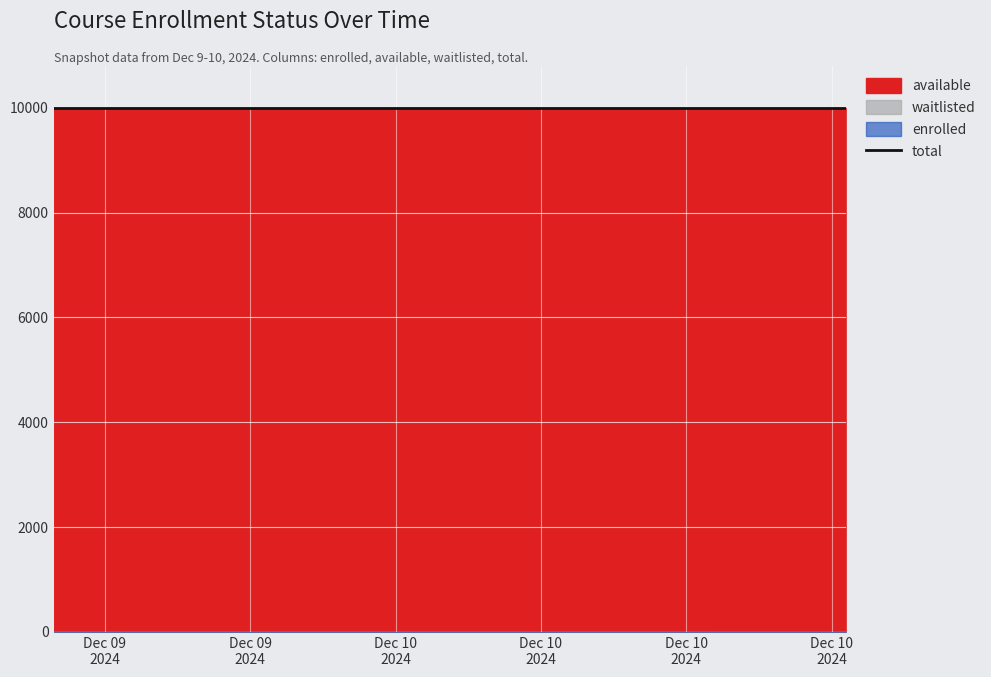

Between 2024-12-10T05:35:55 and 2024-12-10T12:16:16, which is larger?

2024-12-10T12:16:16